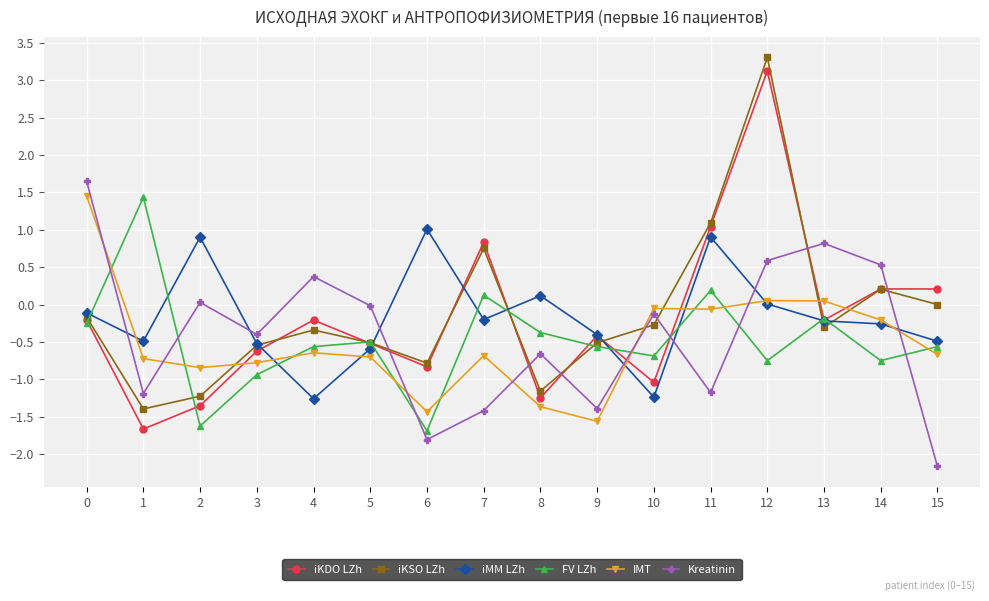

Which series ends up on top after the final intersection of iKSO LZh and FV LZh?

iKSO LZh